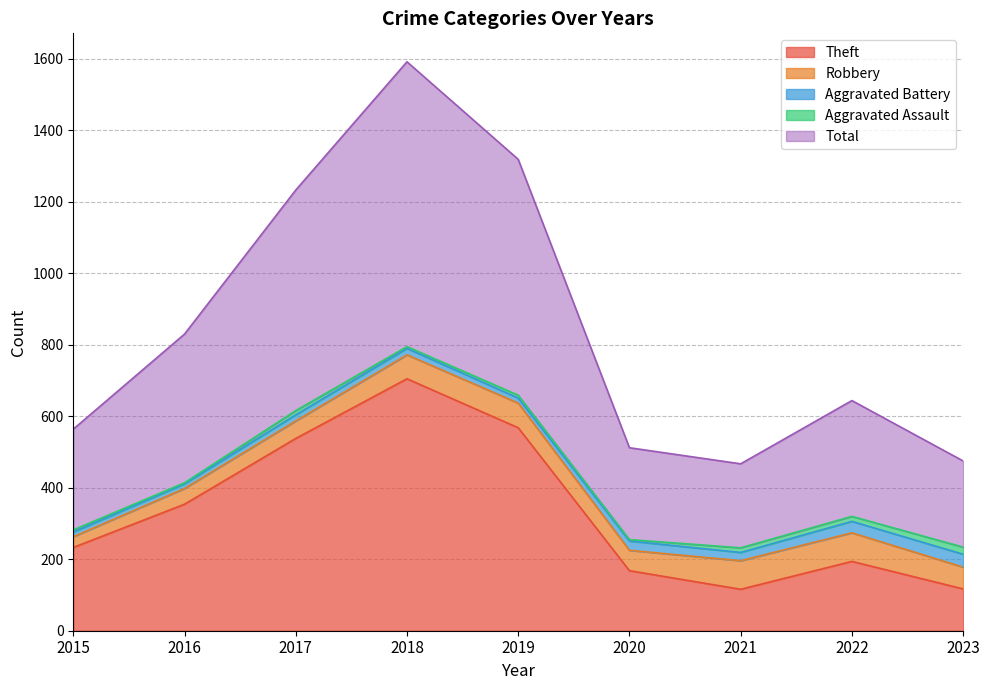

True or false: Theft and Total intersect in this chart.

False